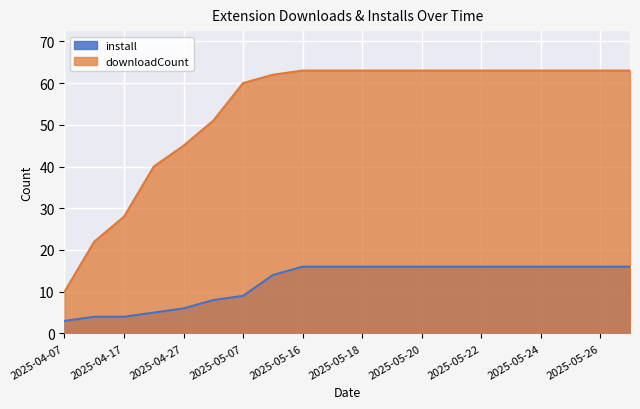

What is the total value across all series at 2025-04-17?

32